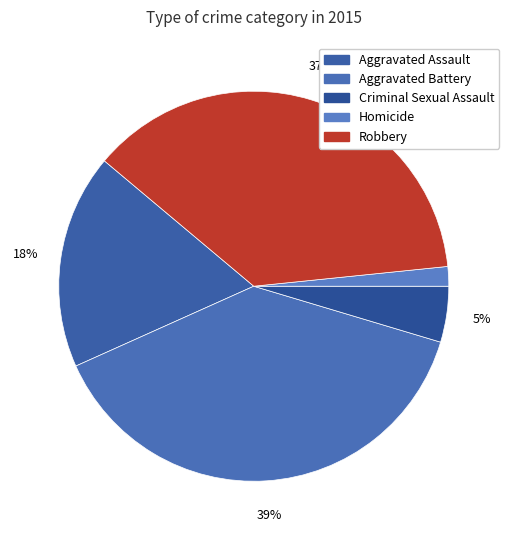

Is there a majority slice in this chart?

No